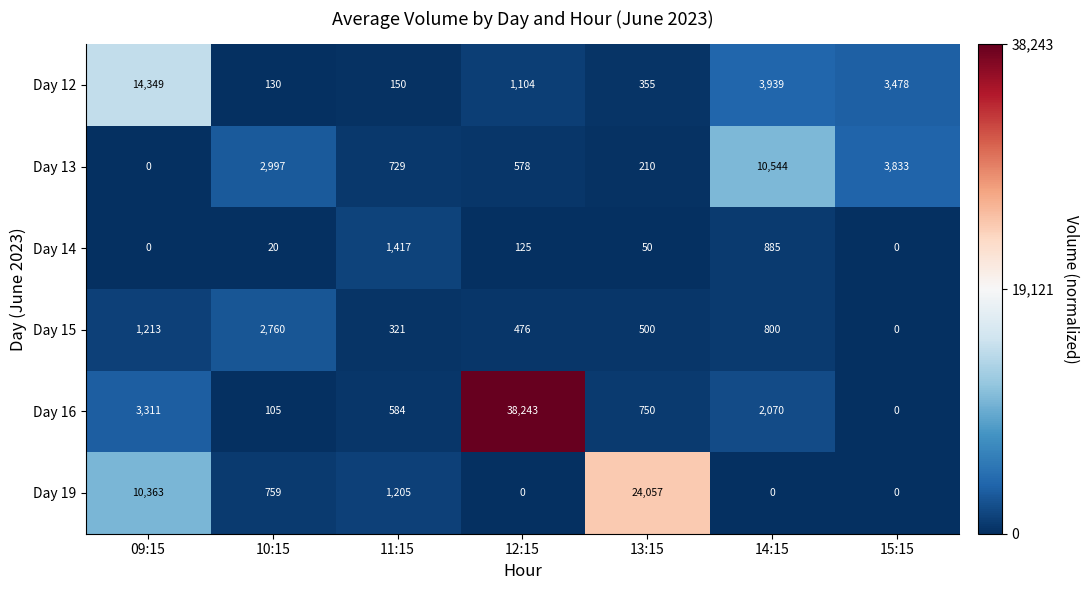

What is the difference between the Day 15 values at 15:15 and 10:15?

2760